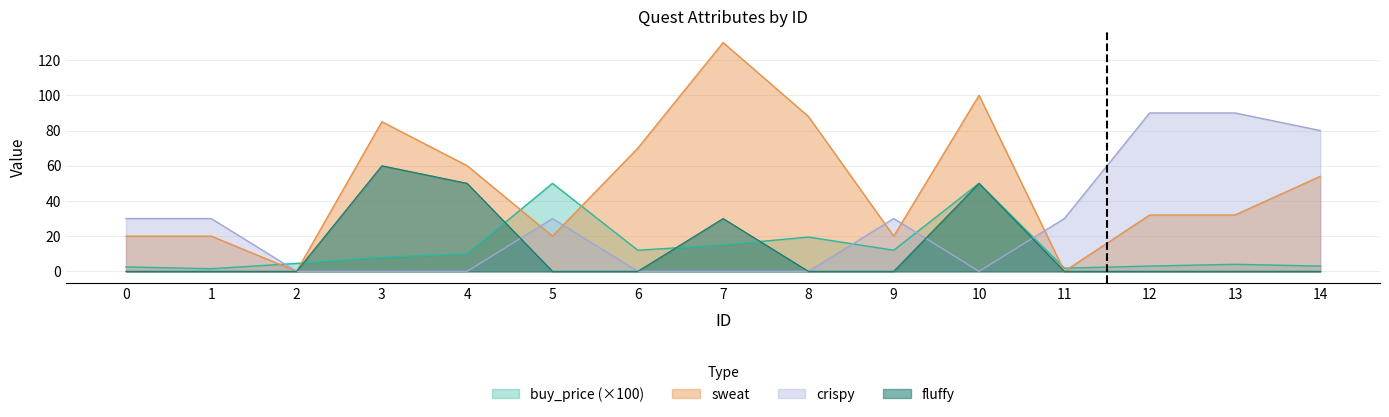

Reading left to right, list all the values displayed in this chart.

buy_price: 0=2.5	1=1.5	2=4.5	3=8.0	4=10.0	5=50.0	6=12.0	7=15.0	8=19.5	9=12.0	10=50.0	11=1.8	12=3.0	13=4.0	14=3.0
sweat: 0=20.0	1=20.0	2=0.0	3=85.0	4=60.0	5=20.0	6=70.0	7=130.0	8=88.0	9=20.0	10=100.0	11=0.0	12=32.0	13=32.0	14=54.0
crispy: 0=30.0	1=30.0	2=0.0	3=0.0	4=0.0	5=30.0	6=0.0	7=0.0	8=0.0	9=30.0	10=0.0	11=30.0	12=90.0	13=90.0	14=80.0
fluffy: 0=0.0	1=0.0	2=0.0	3=60.0	4=50.0	5=0.0	6=0.0	7=30.0	8=0.0	9=0.0	10=50.0	11=0.0	12=0.0	13=0.0	14=0.0